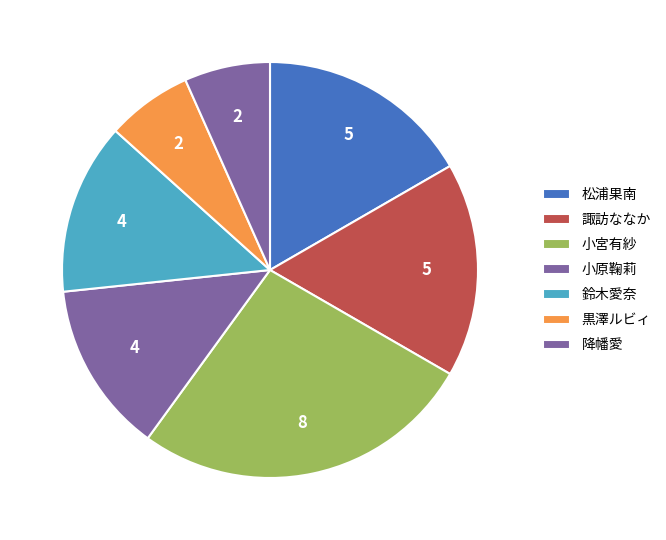

Count the number of slices in the pie.

7